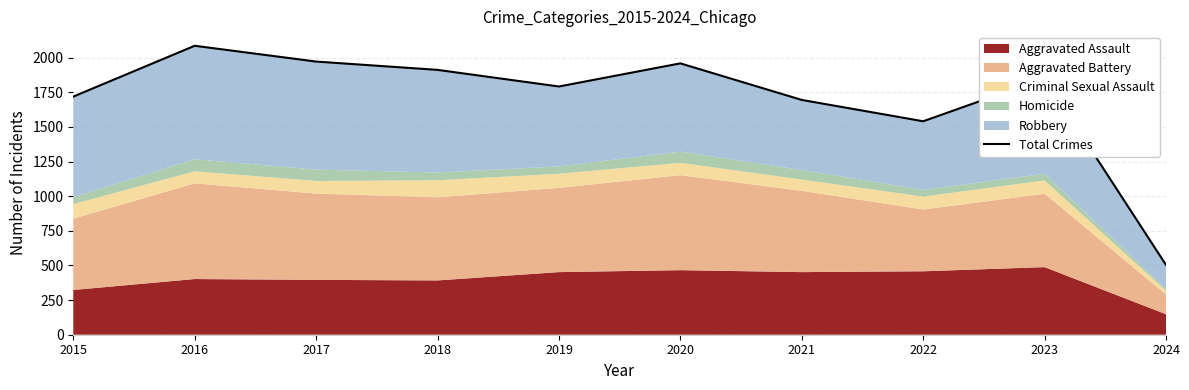

Reading right to left, extract all data points from this chart.

2024=504	2023=1852	2022=1541	2021=1695	2020=1959	2019=1792	2018=1912	2017=1972	2016=2086	2015=1719